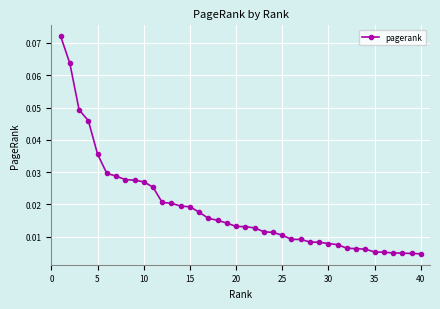

How many lines are shown in the chart?

1